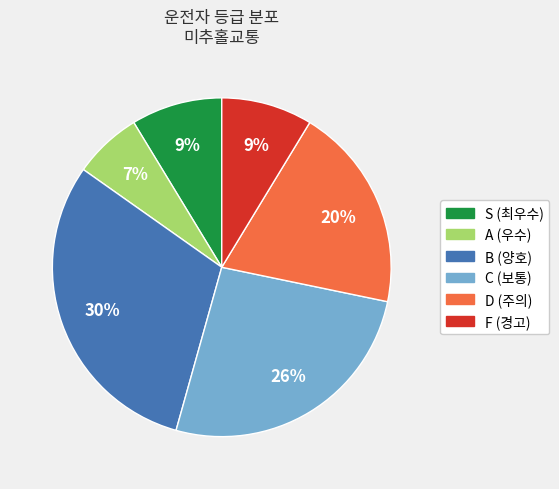

Does any single category account for the majority?

No